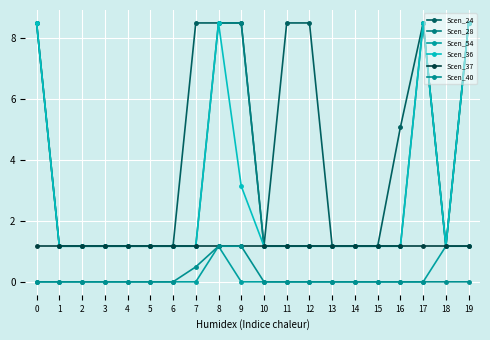

What is the maximum value shown in the chart?

8.5